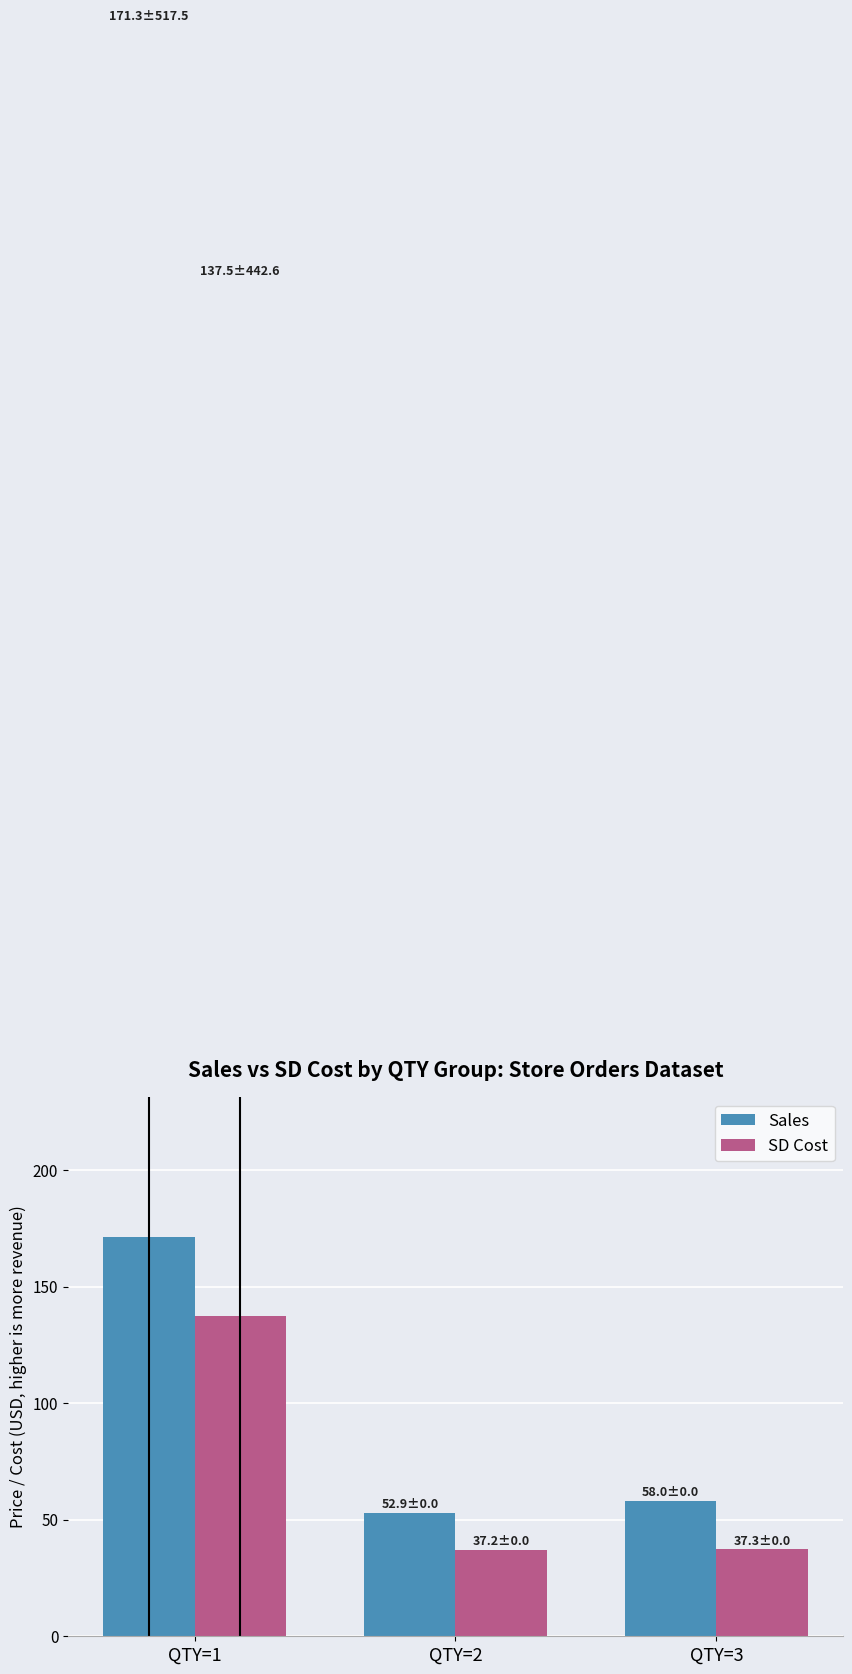

How many bars are there in total?

6